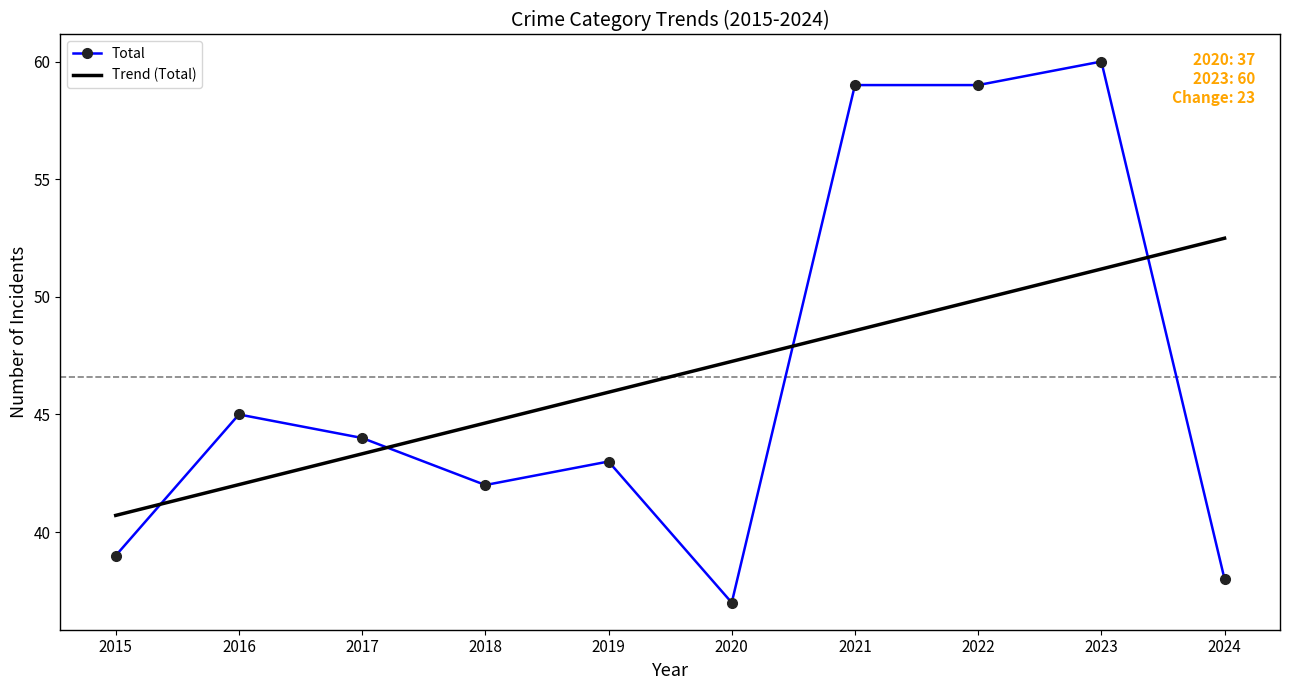

At 2021, list the series in order from smallest to largest.

Trend (Total), Total